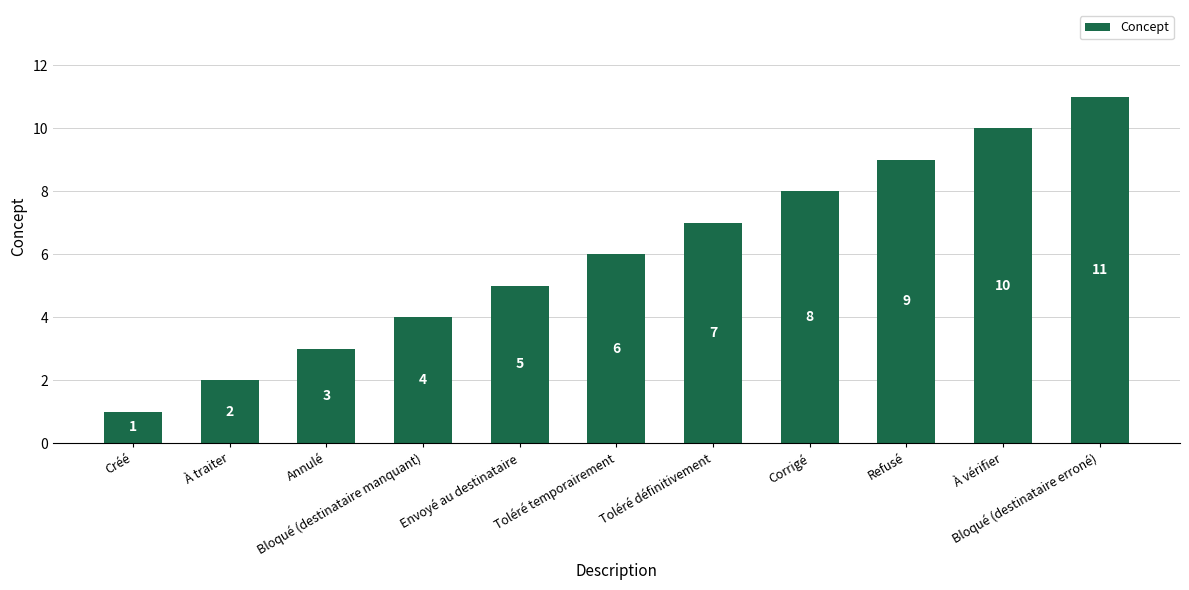

Reading left to right, transcribe all the data shown in this chart.

Créé=1	À traiter=2	Annulé=3	Bloqué (destinataire manquant)=4	Envoyé au destinataire=5	Toléré temporairement=6	Toléré définitivement=7	Corrigé=8	Refusé=9	À vérifier=10	Bloqué (destinataire erroné)=11